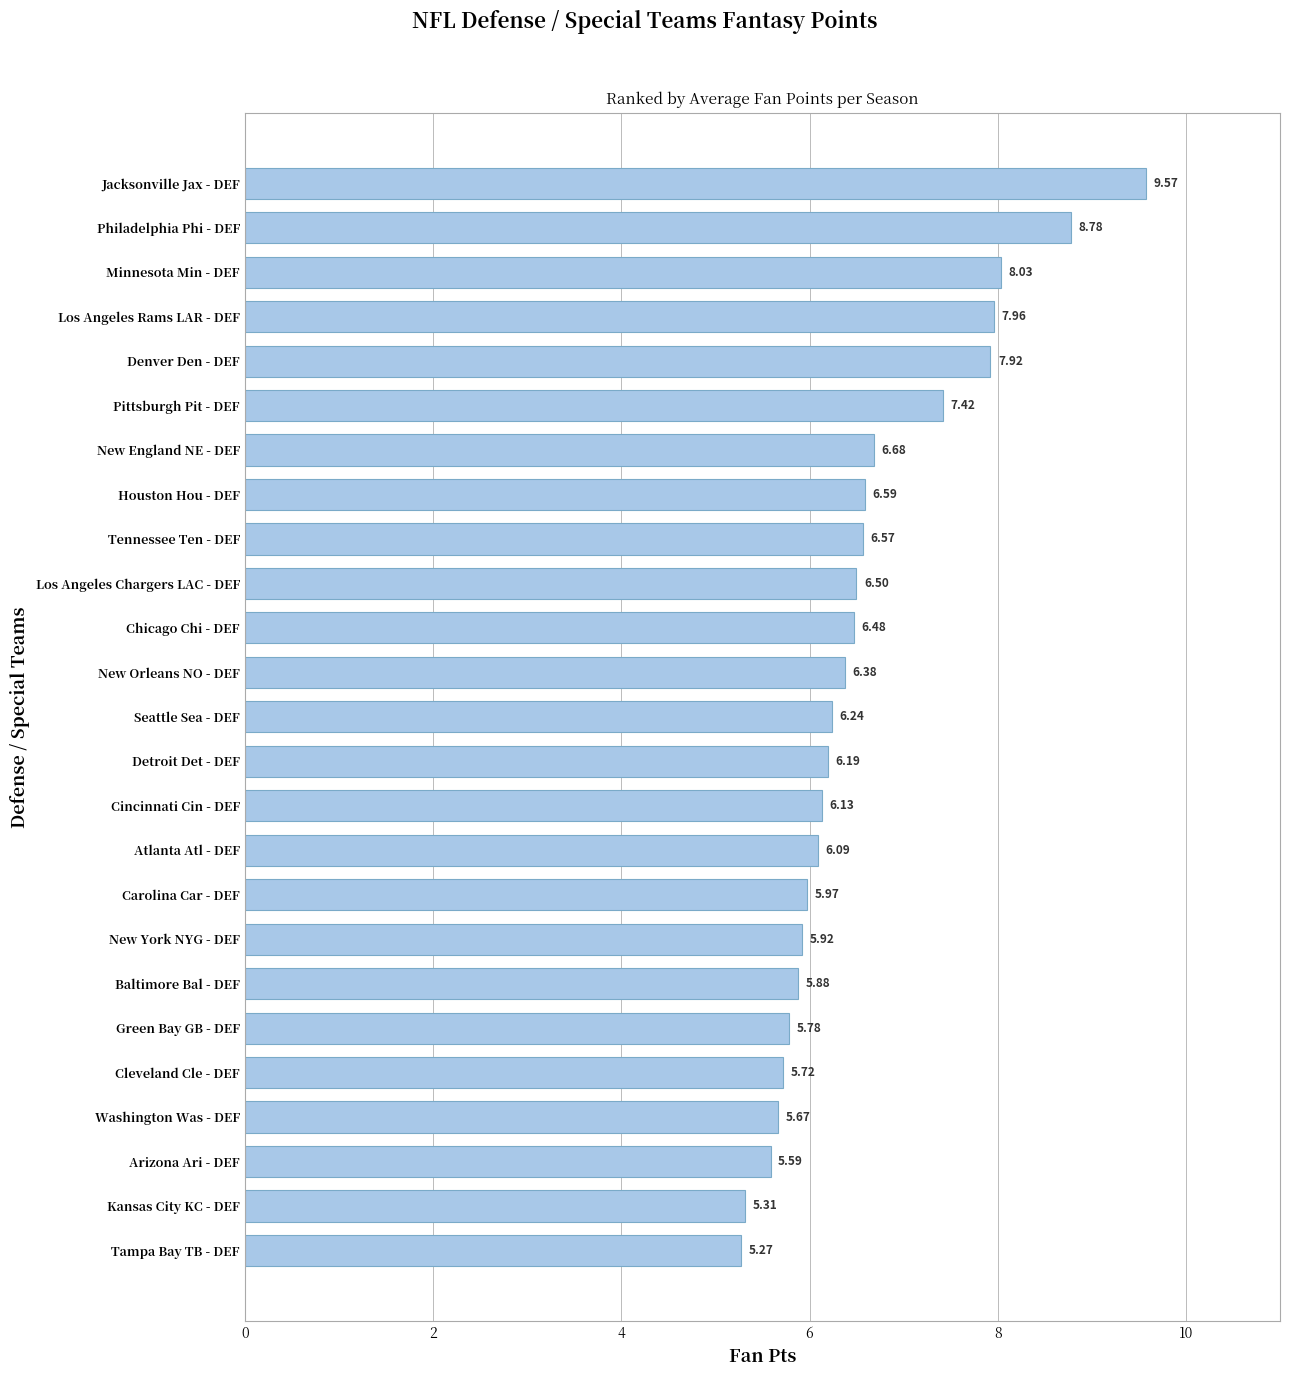

How many data points are less than 6?

9